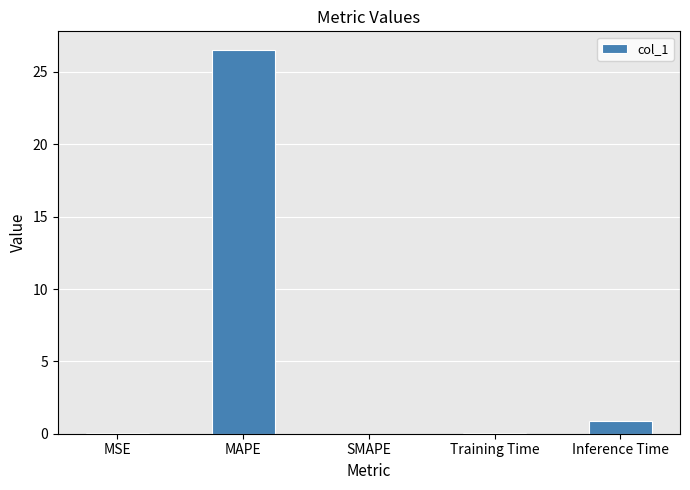

What is the greatest value displayed?

26.5